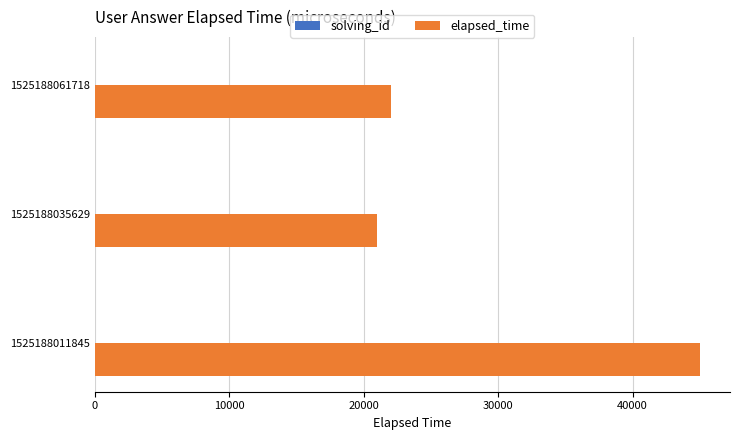

Which series changed the most between 1525188011845 and 1525188035629?

elapsed_time